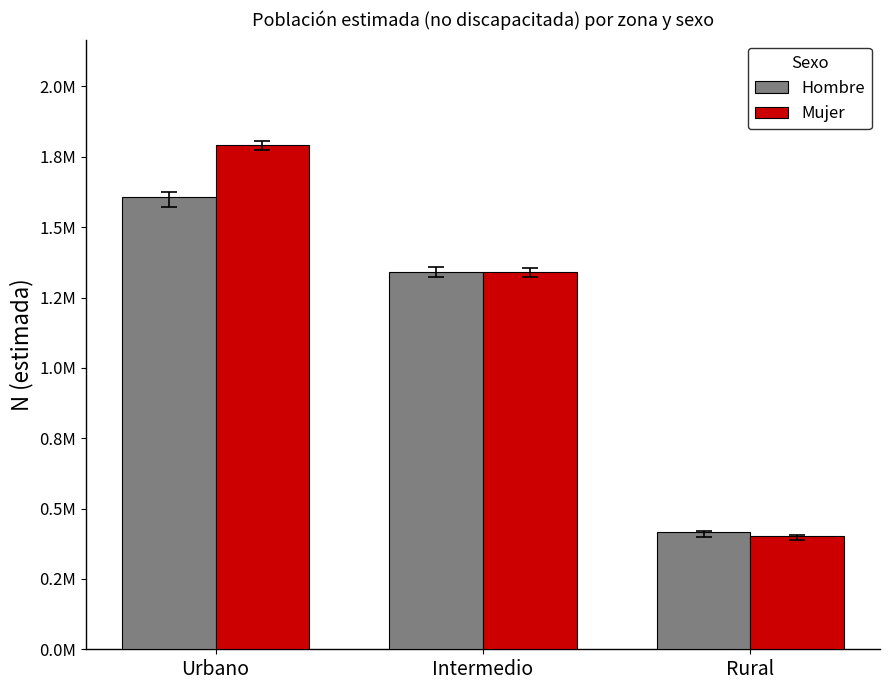

At which category is the sum across all series the highest?

Urbano